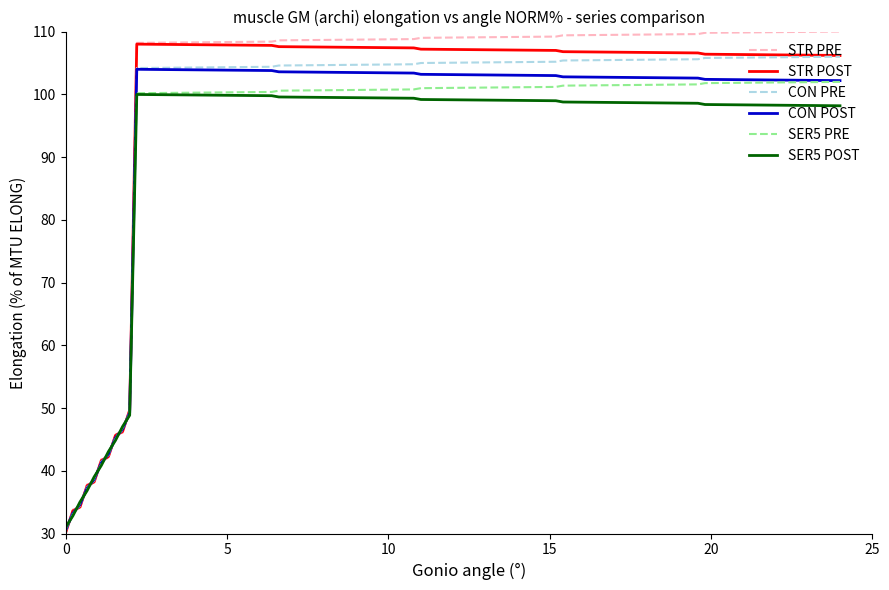

True or false: CON POST has more than 0 points higher than both neighbors.

True